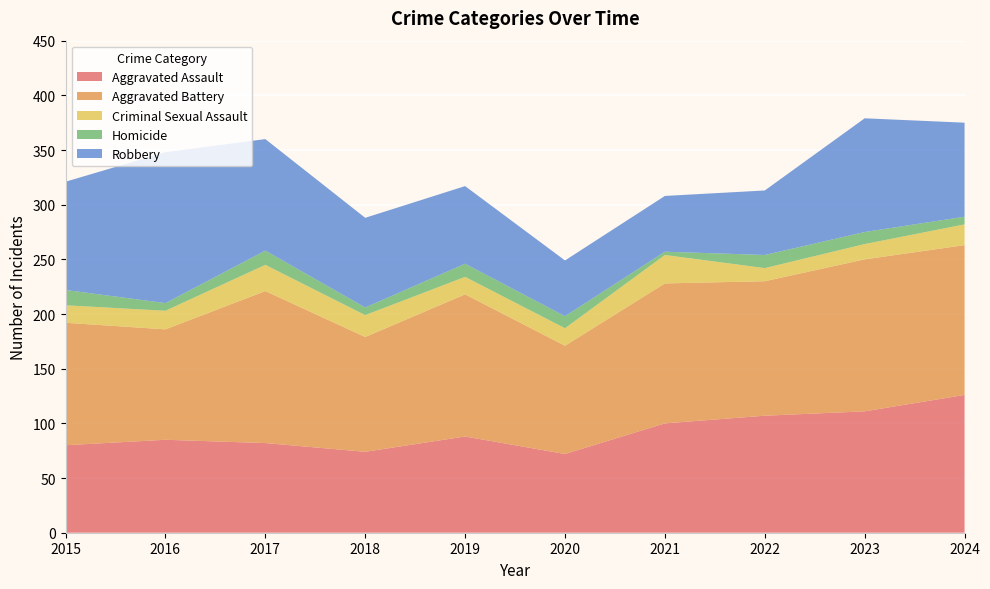

Reading left to right, what are all the values shown in this chart?

Aggravated Assault: 80	85	82	74	88	72	100	107	111	126
Aggravated Battery: 112	101	139	105	130	99	128	123	139	137
Criminal Sexual Assault: 16	17	24	20	16	16	26	12	14	19
Homicide: 14	7	13	7	12	11	3	12	11	7
Robbery: 99	138	102	82	71	51	51	59	104	86